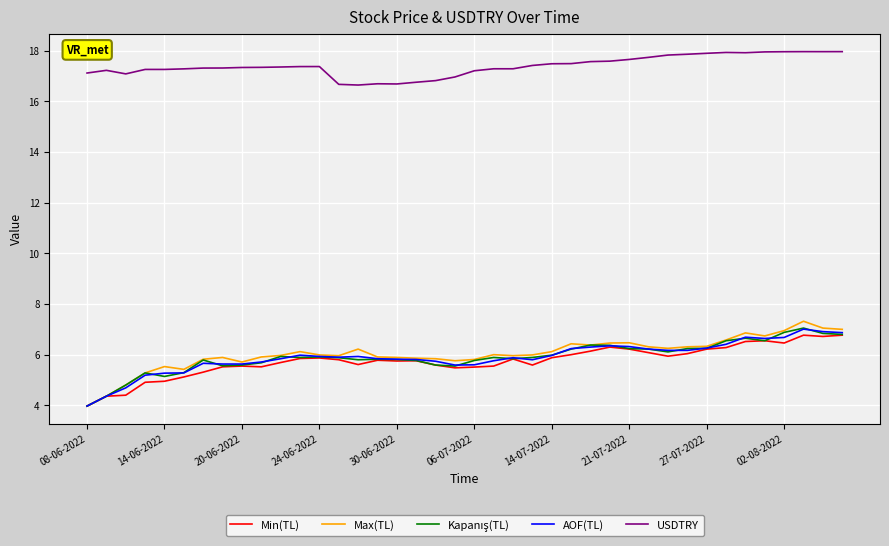

What is the smallest value displayed?

4.0